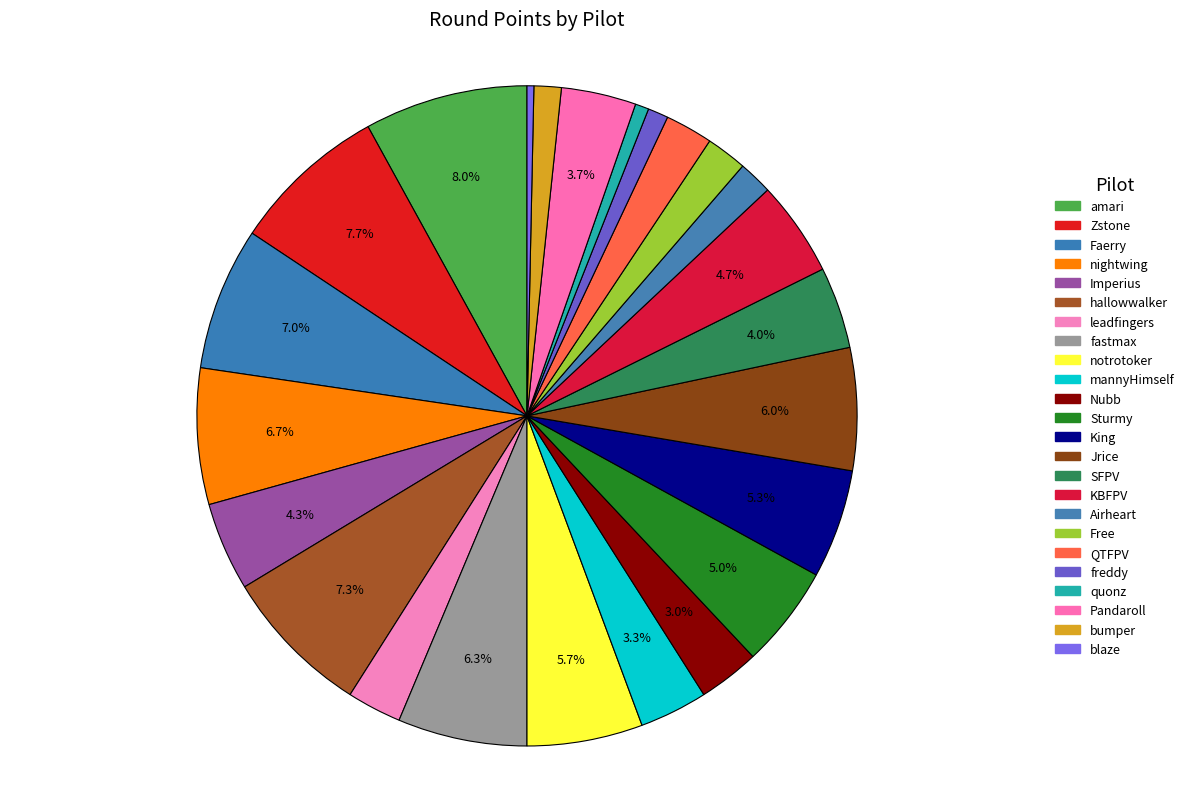

Count the number of slices in the pie.

24